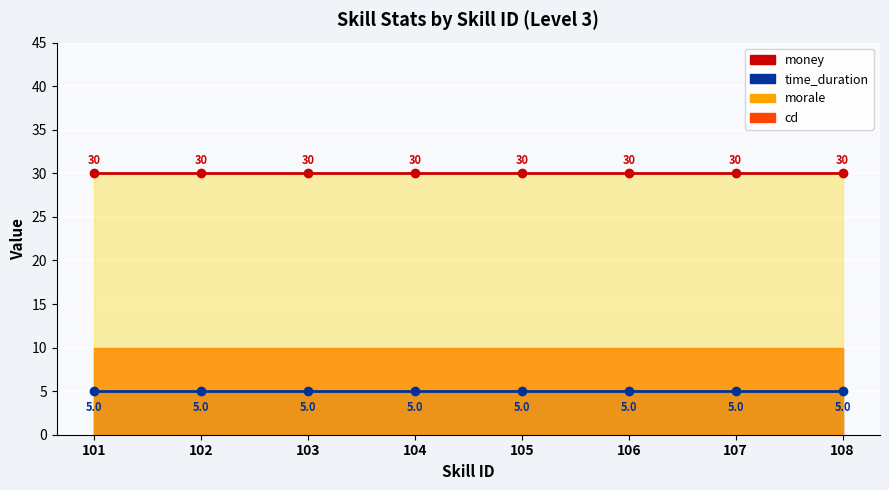

At which category is the sum across all series the highest?

101